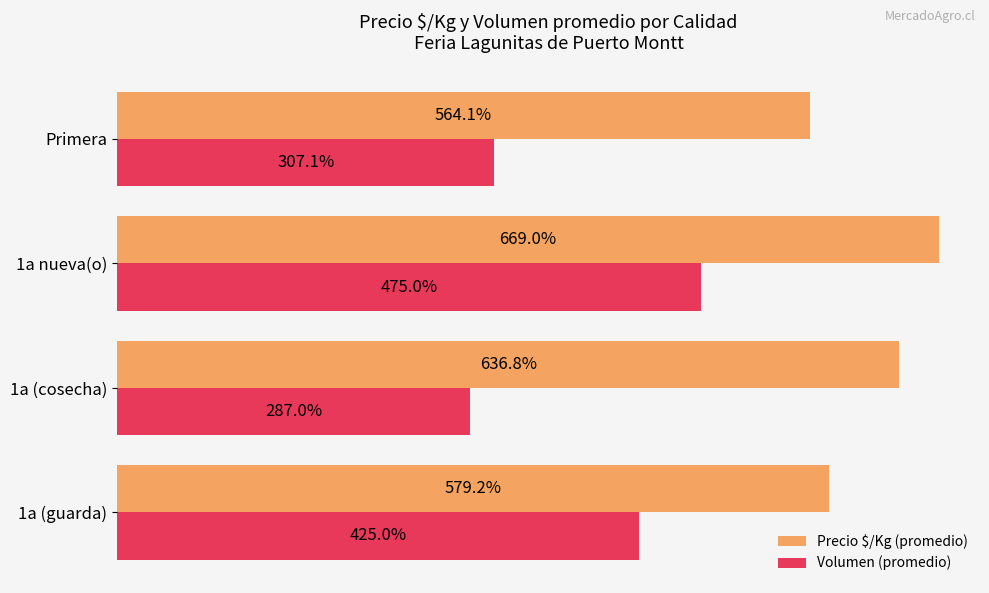

List the labels in order of Precio $/Kg (promedio) value, largest first.

1a nueva(o), 1a (cosecha), 1a (guarda), Primera